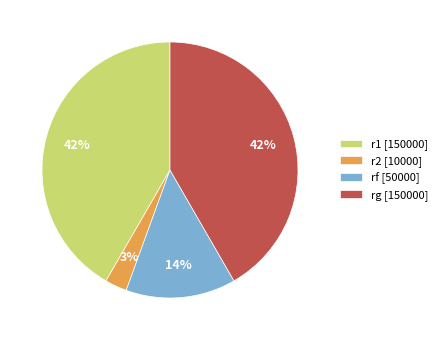

Which category has the smallest portion of the pie?

r2